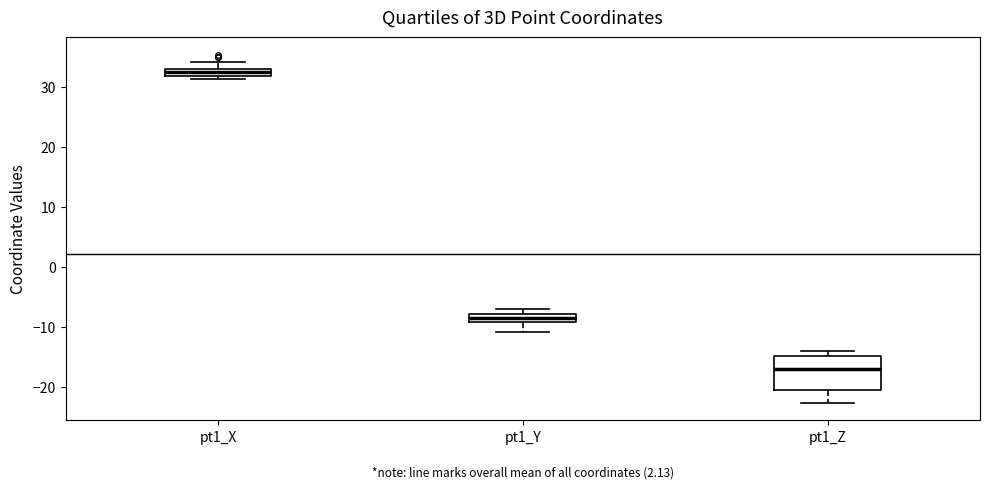

Comparing the boxes themselves (not the whiskers), which one is the tallest?

pt1_Z